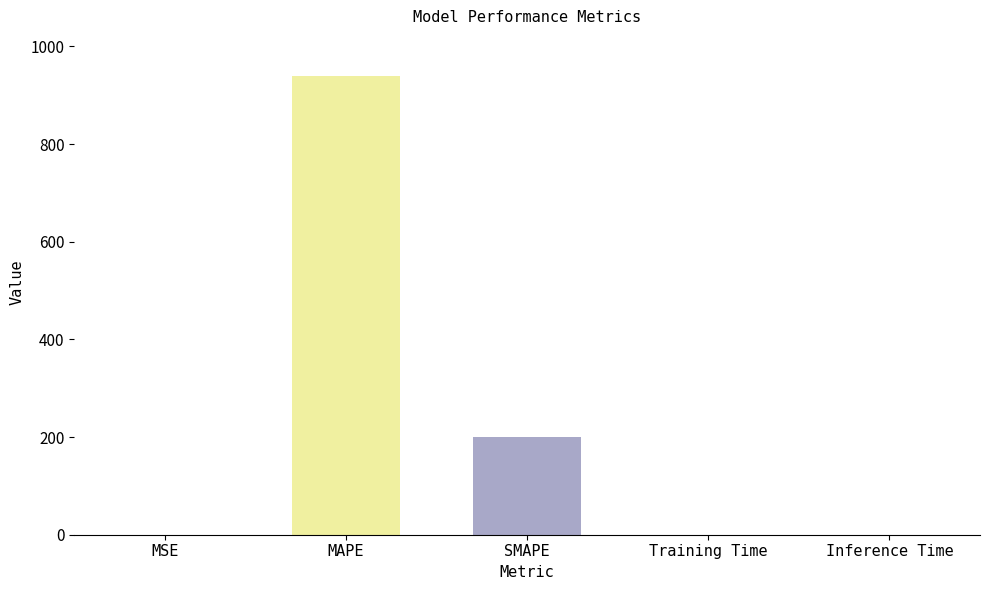

At which label is the value closest to 469?

SMAPE